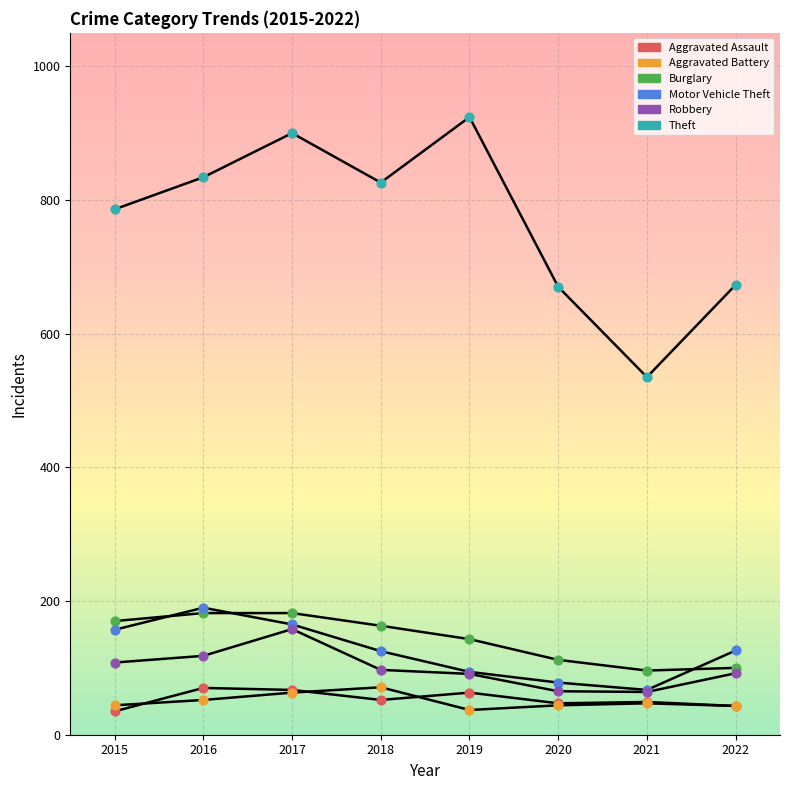

How many lines are shown in the chart?

6